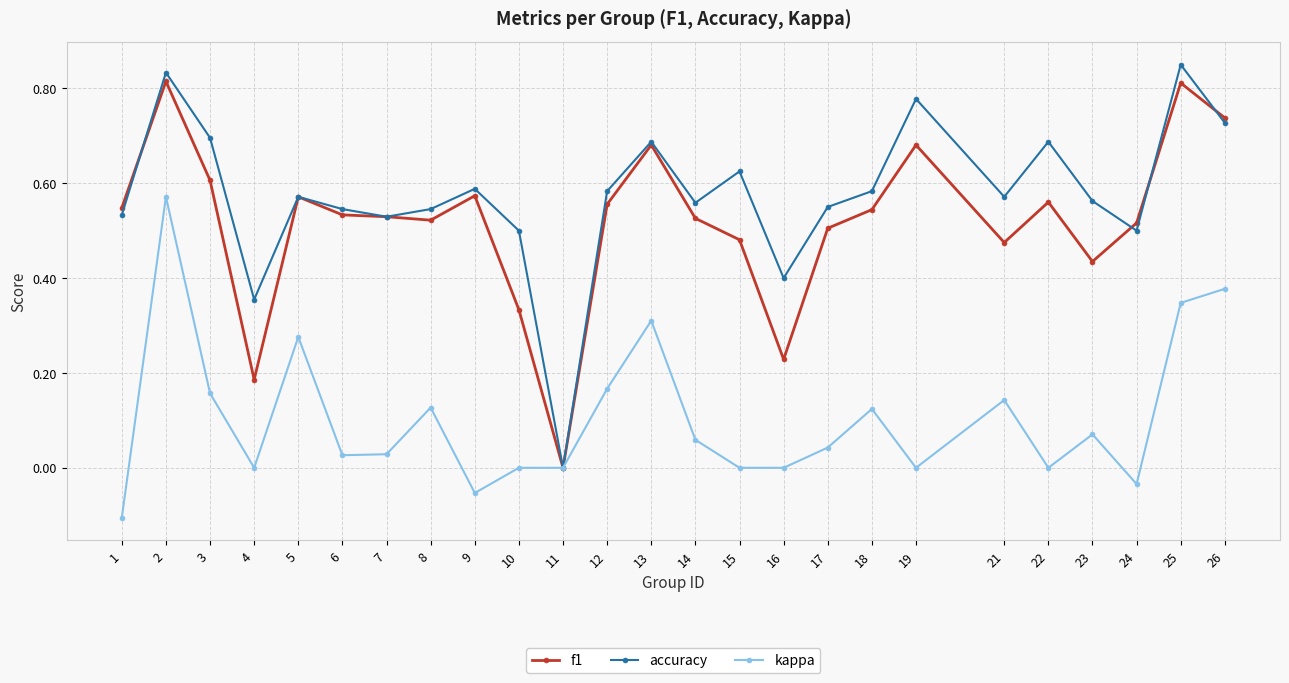

At 9, list the series in order from largest to smallest.

accuracy, f1, kappa